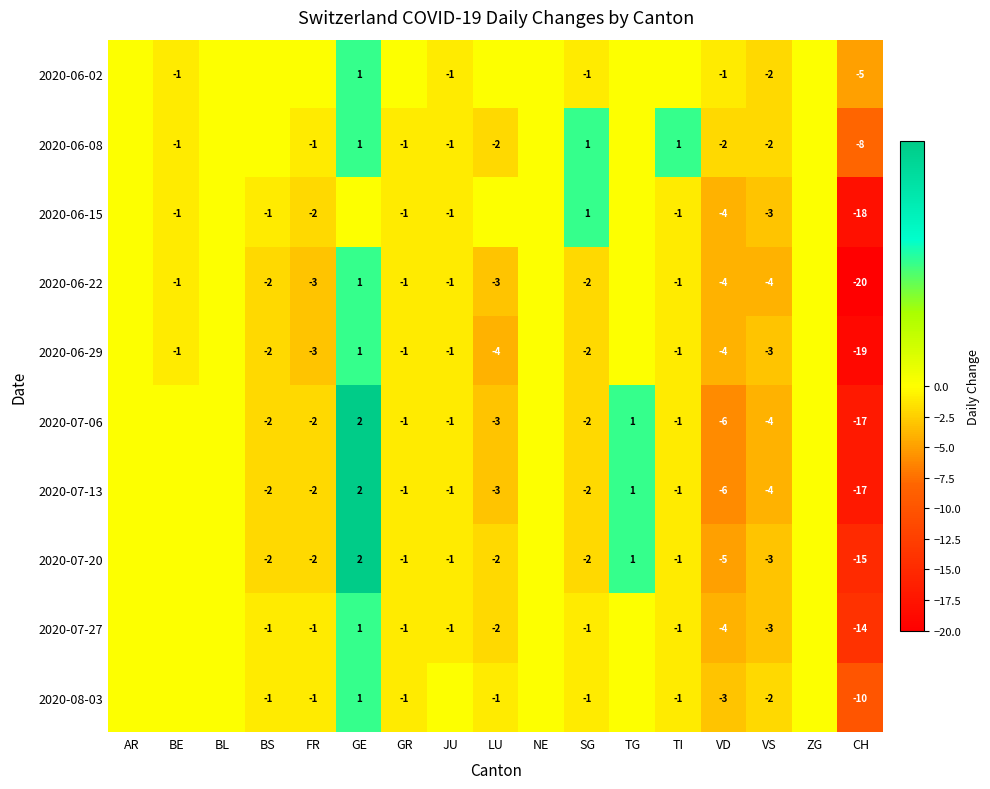

How many data points does each series have?

17